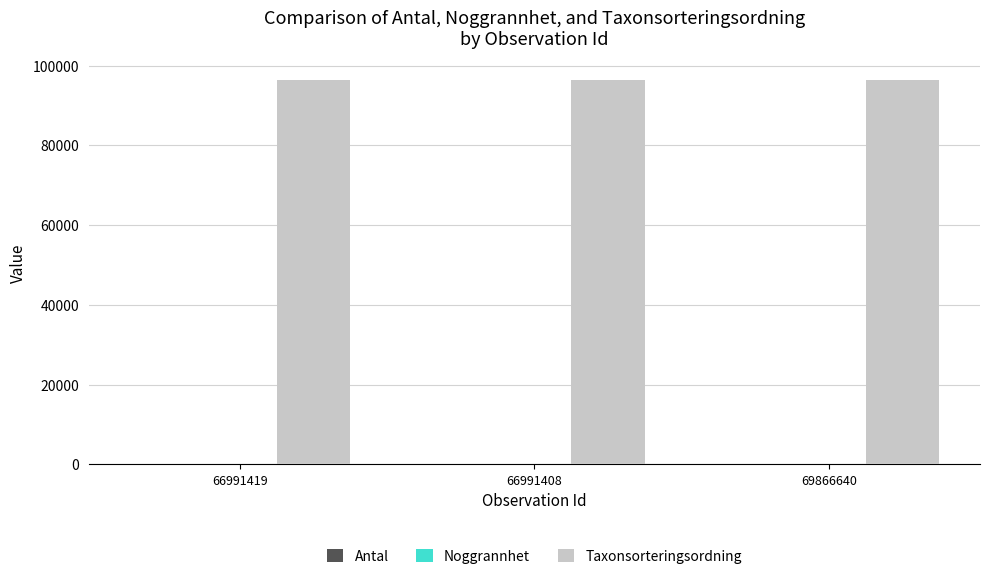

What is the maximum value for Taxonsorteringsordning?

96334